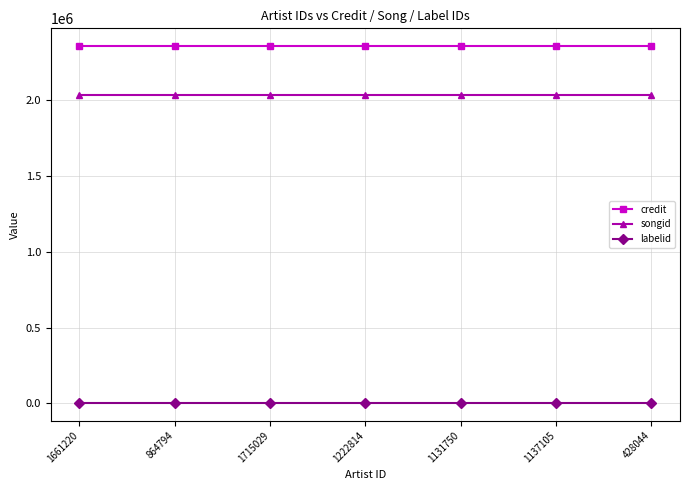

What is the total value across all series at 428044?

4395783